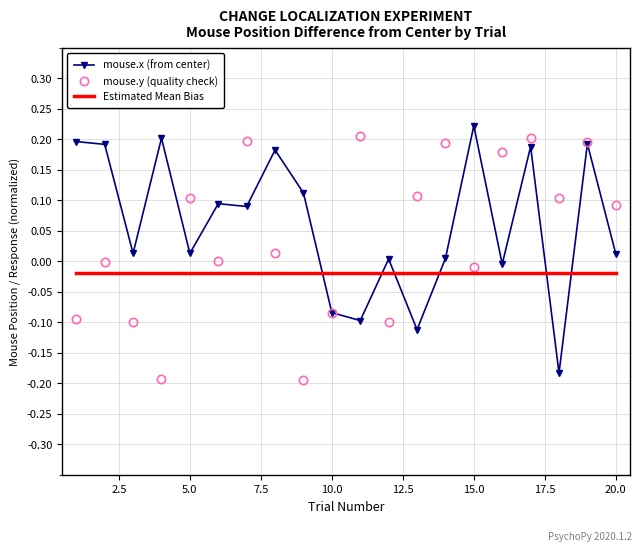

After their last crossing, which series has the higher values: mouse.y (quality check) or Estimated Mean Bias?

mouse.y (quality check)